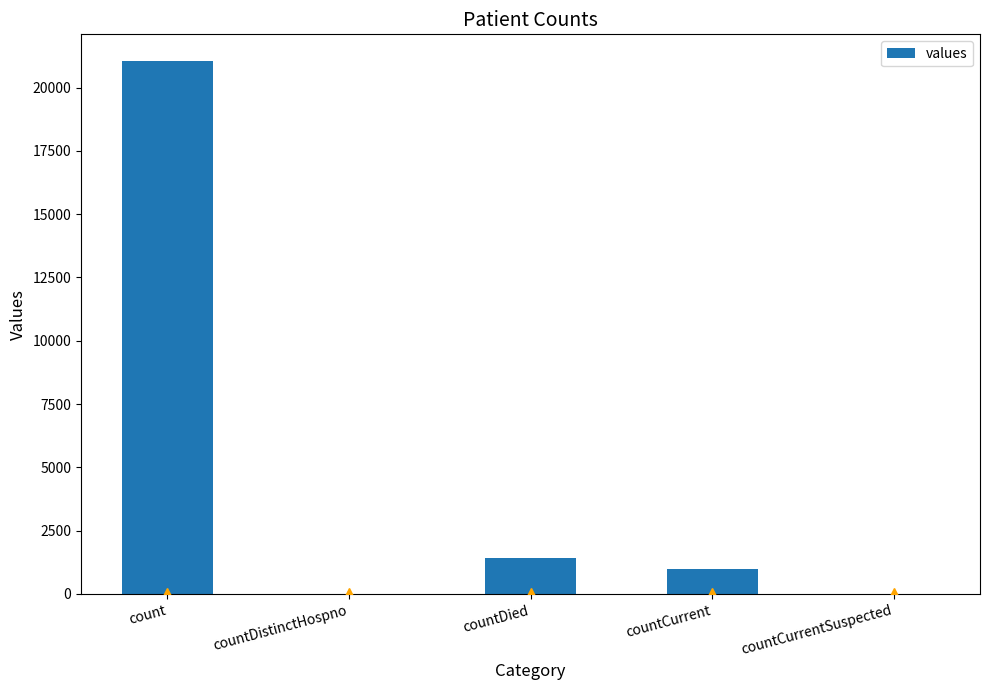

What is the sum of the values at countDistinctHospno and count?

21050